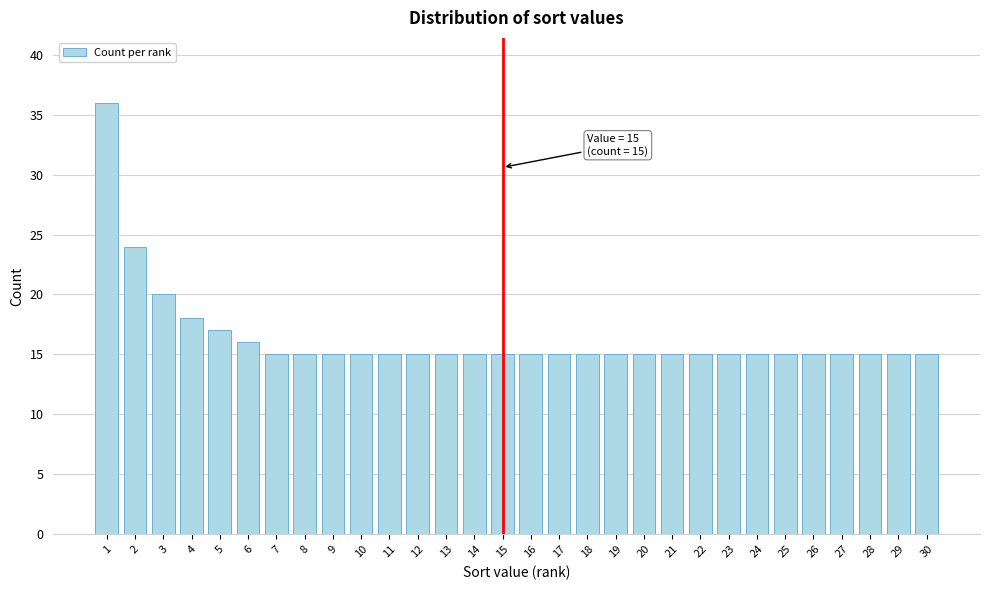

Reading left to right, extract all data points from this chart.

1=36	2=24	3=20	4=18	5=17	6=16	7=15	8=15	9=15	10=15	11=15	12=15	13=15	14=15	15=15	16=15	17=15	18=15	19=15	20=15	21=15	22=15	23=15	24=15	25=15	26=15	27=15	28=15	29=15	30=15